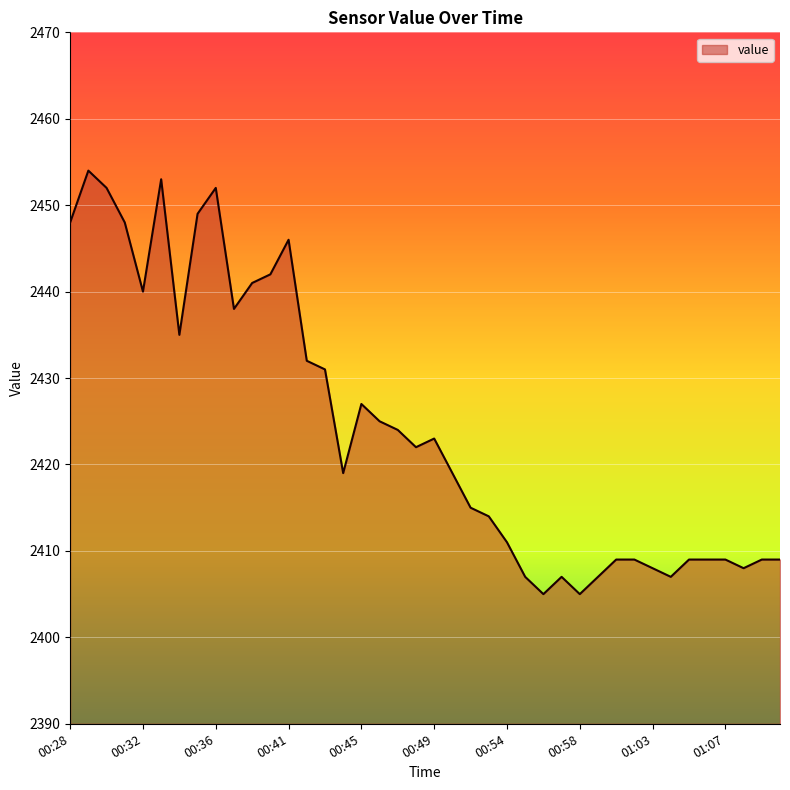

What is the maximum value shown in the chart?

2454